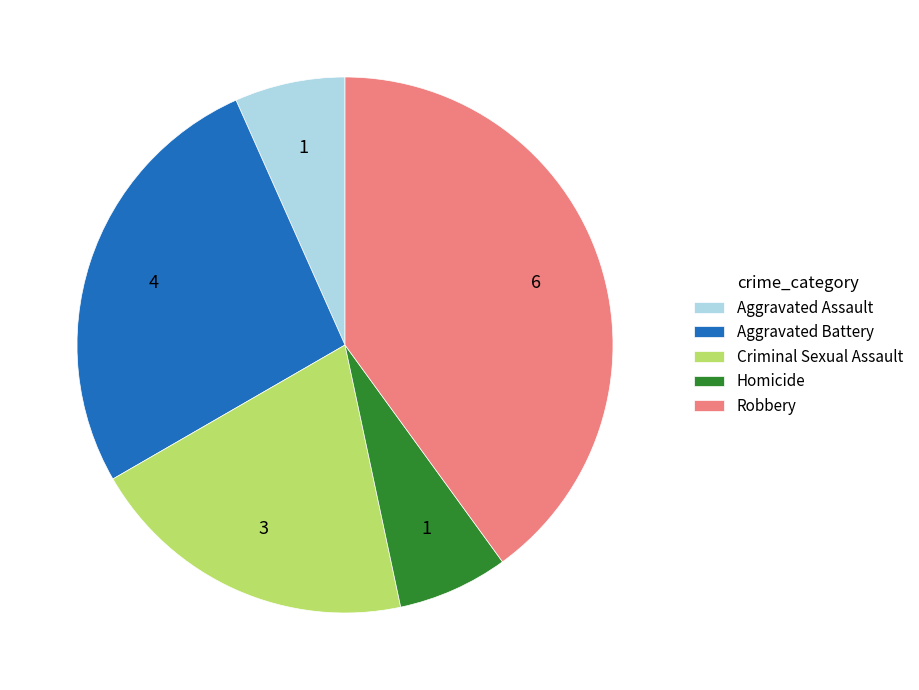

Is it true that Criminal Sexual Assault is 5% of the pie?

False